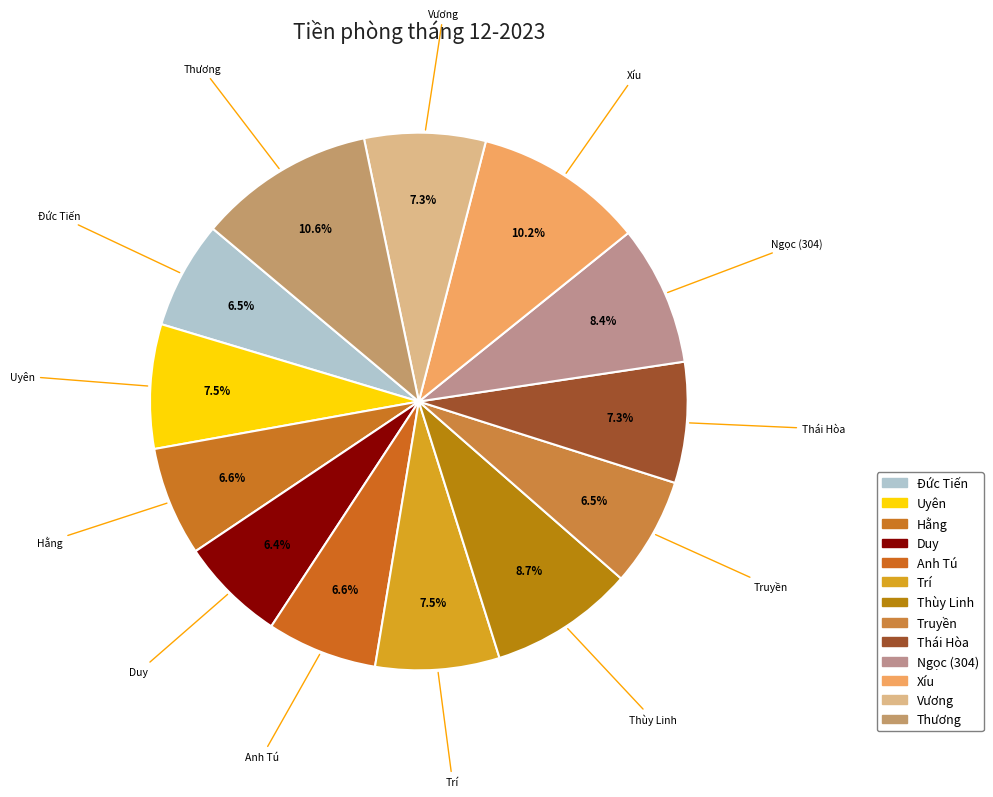

How many slices are in this pie chart?

13